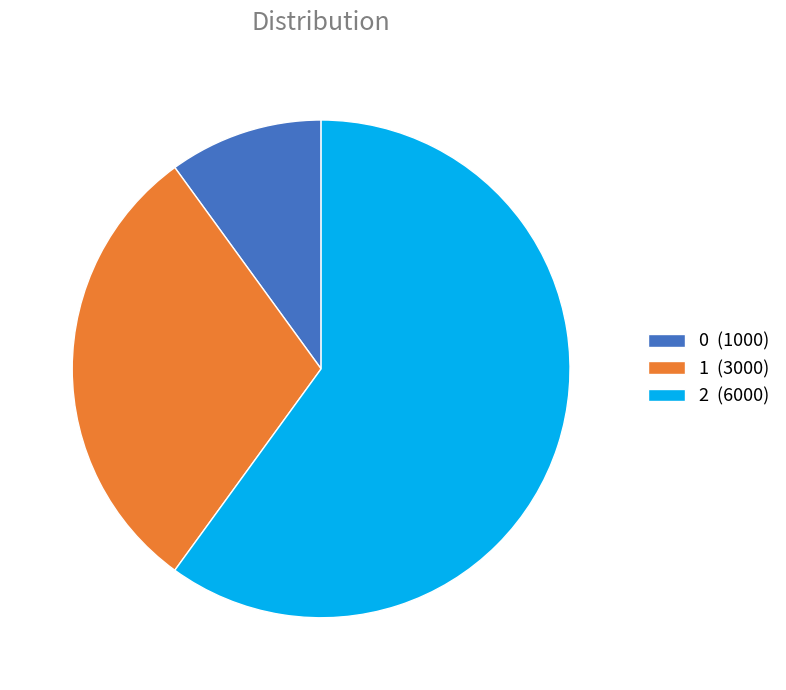

Do 1 and 2 together represent more than half of the pie?

Yes